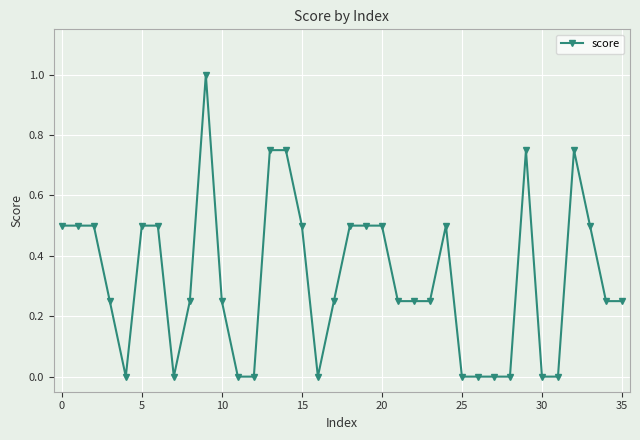

What is the average value?

0.3